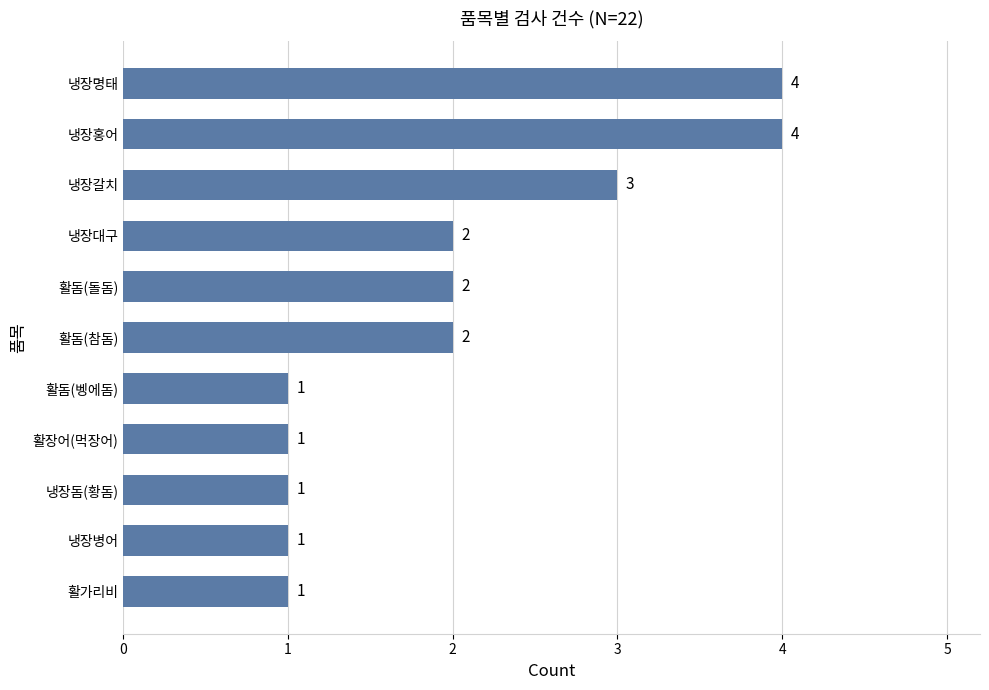

How many bars are there in total?

11